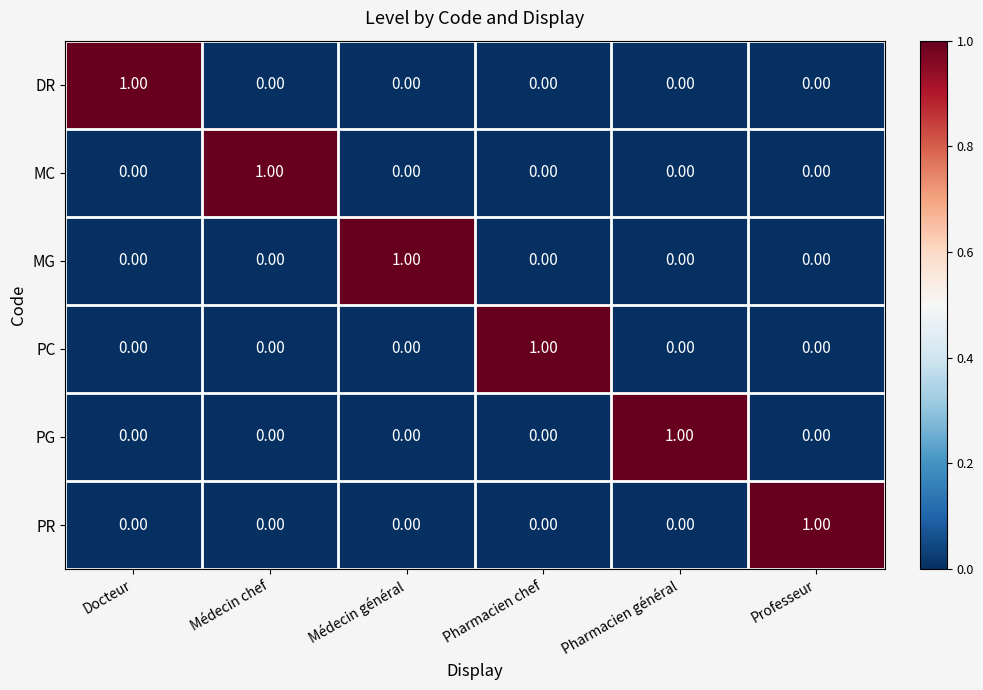

Which category has the highest value in the PG series?

Pharmacien général